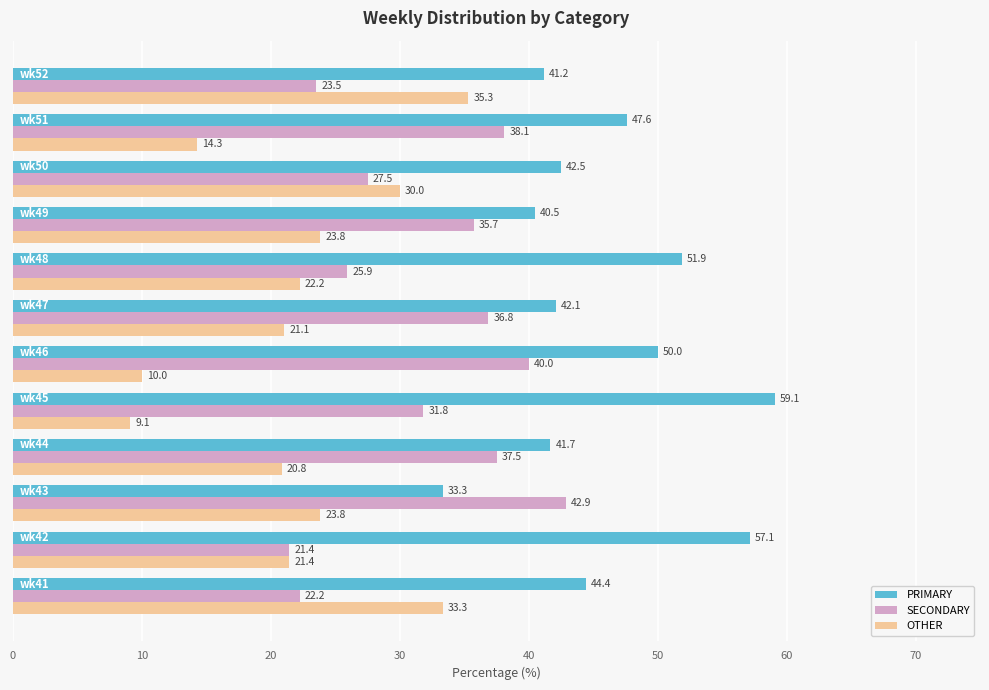

Rank the series by their maximum value, from lowest to highest.

OTHER, SECONDARY, PRIMARY